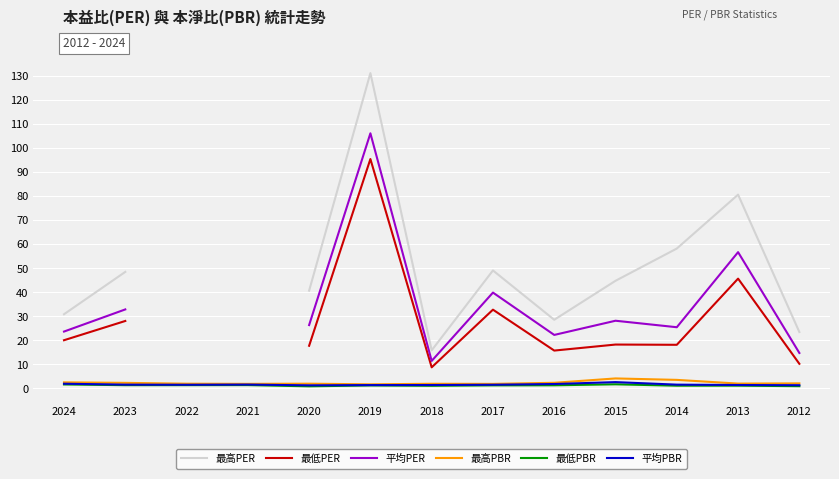

At 2024, list the series in order from smallest to largest.

最低PBR, 平均PBR, 最高PBR, 最低PER, 平均PER, 最高PER